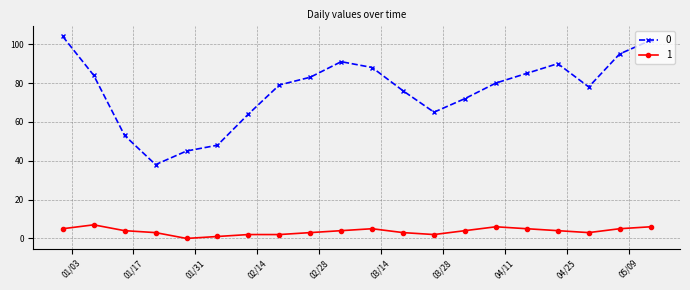

True or false: 1 has more than 2 points higher than both neighbors.

True